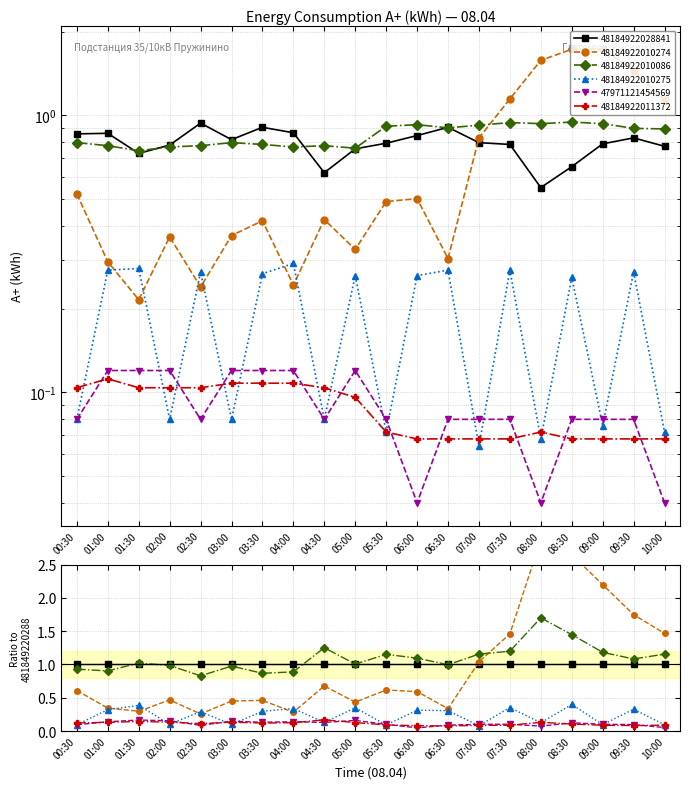

True or false: 48184922010274 has a value of 0.2 at 06:00.

False